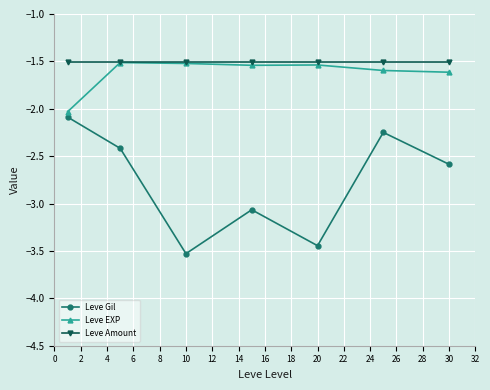

What is the minimum value shown in the chart?

-3.5